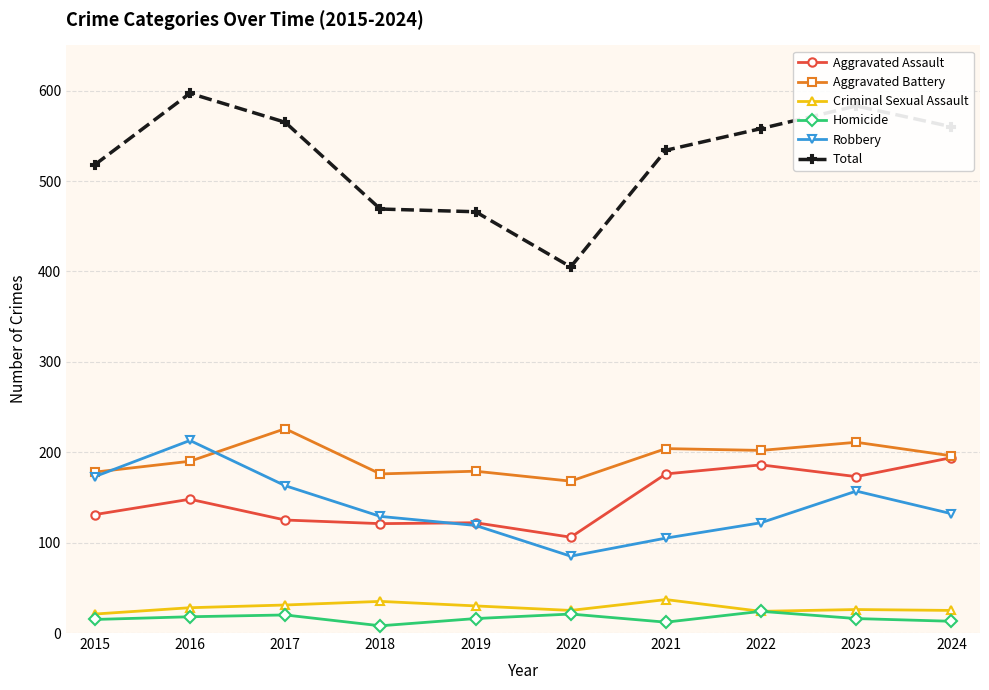

What is the approximate value of Total at 2016?

597